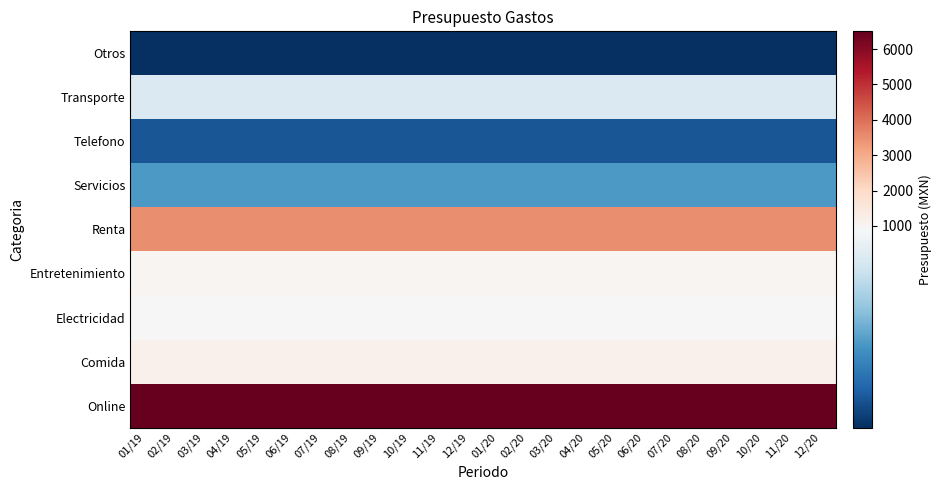

Which series has the largest total across all categories?

Online